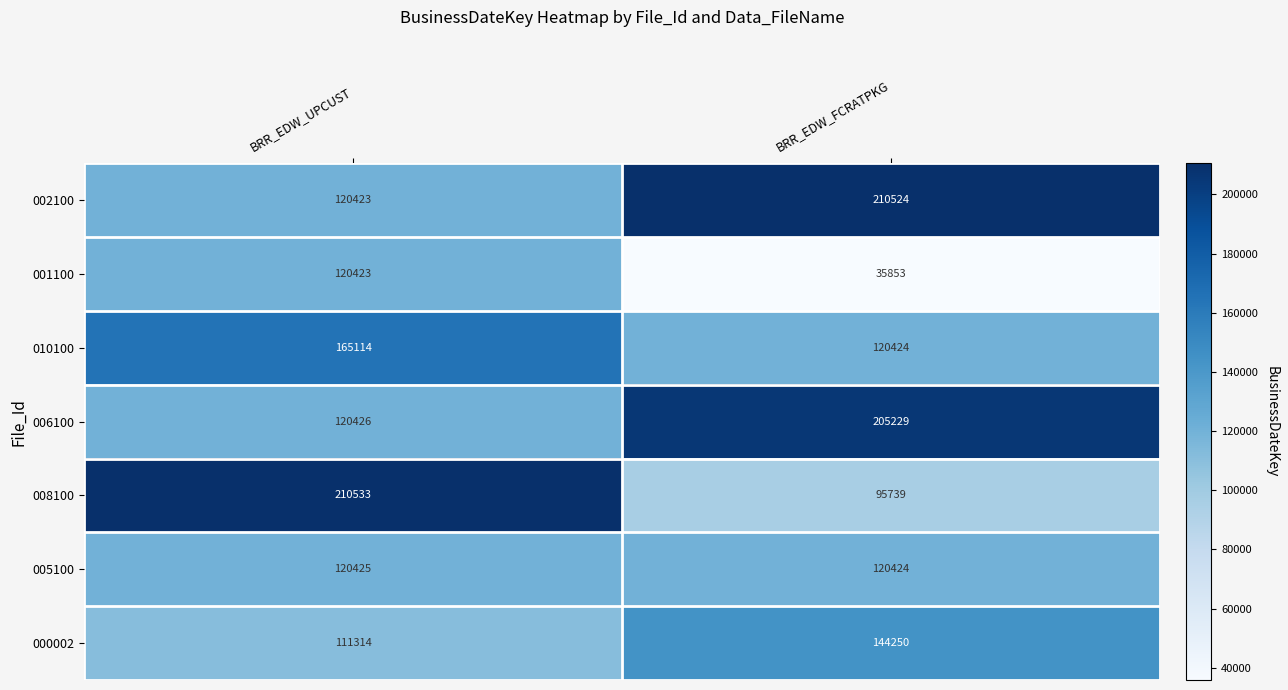

What is the sum of all 002100 values?

330947